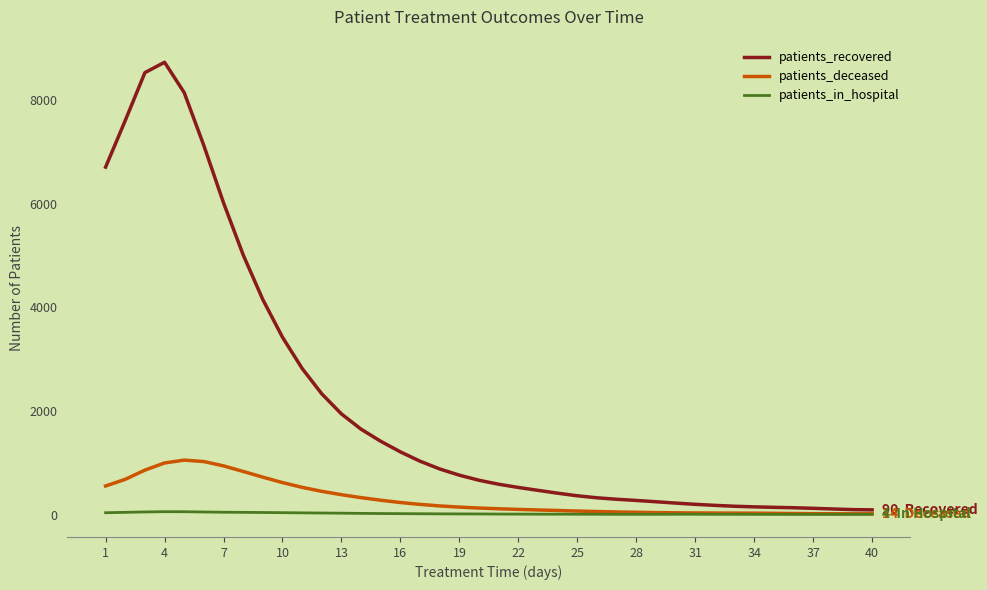

Is this an area chart (filled region under the line)?

No